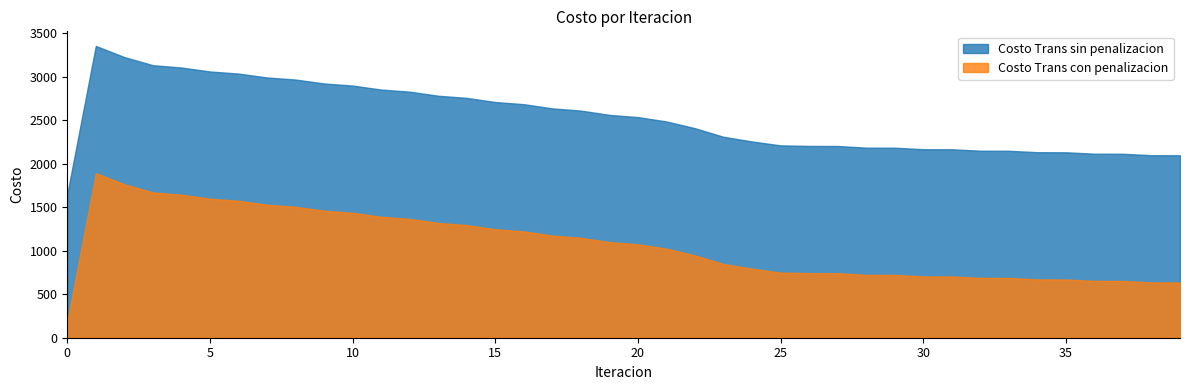

How many data points in Costo Trans sin penalizacion are less than 2535?

20